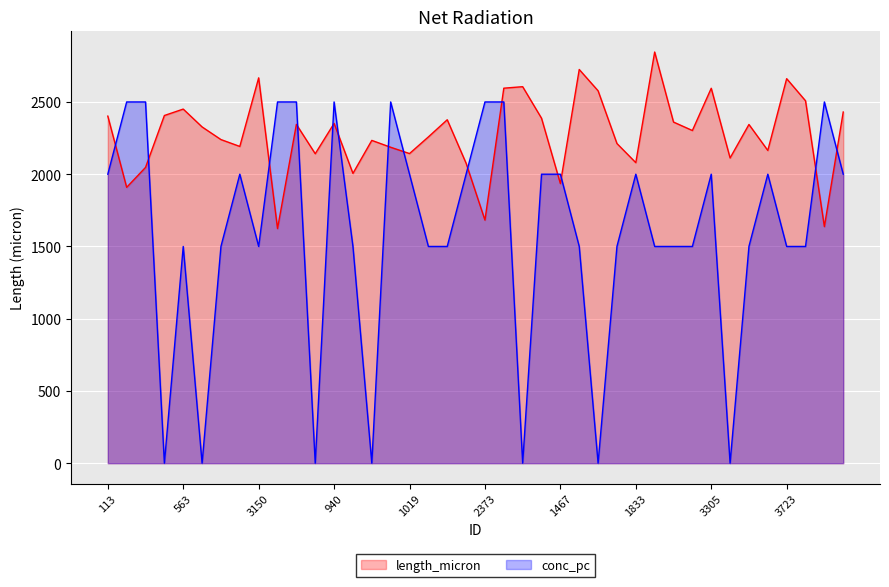

At which label is length_micron closest to 2234?

14